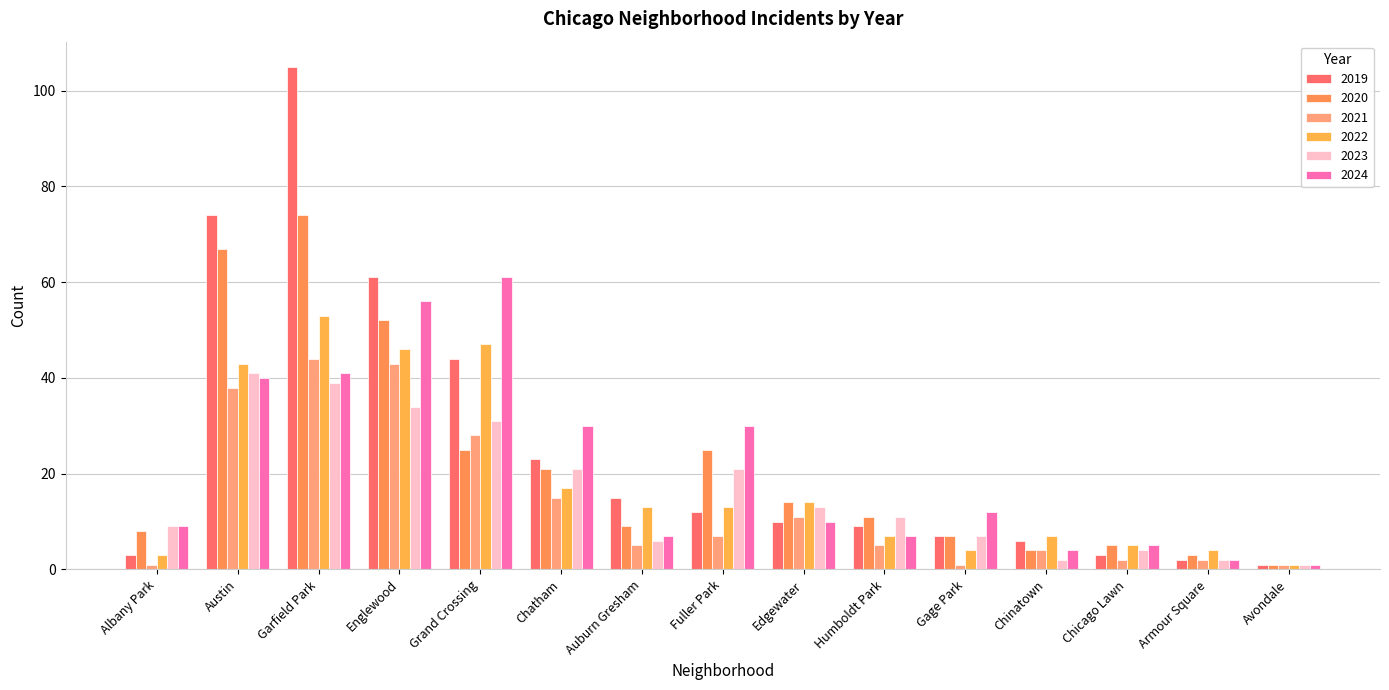

What is the value of the 2019 bar at the 1st from the left?

3